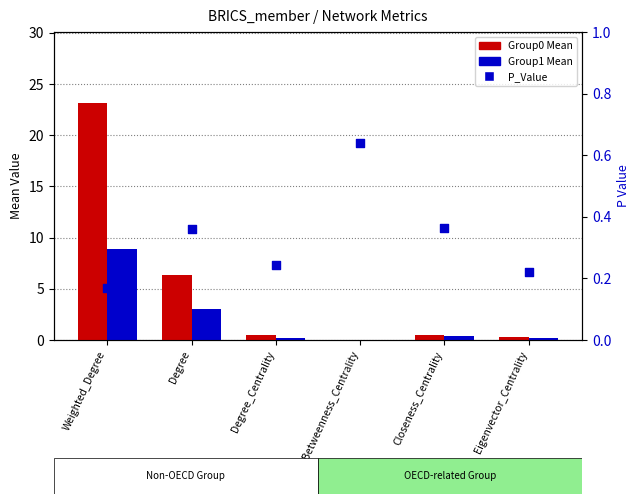

At how many categories does at least one series exceed 21?

1